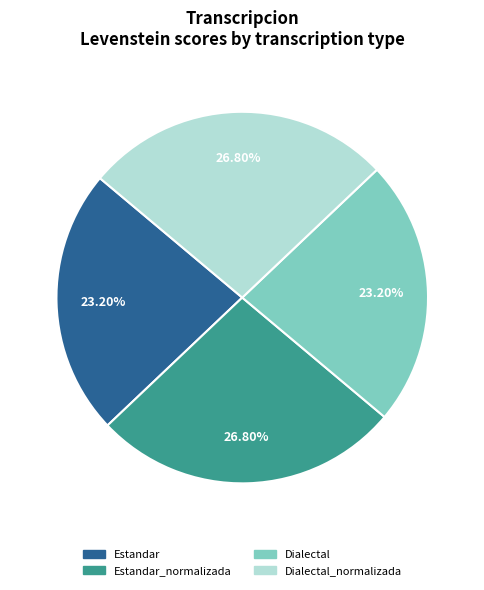

Is there any slice that represents more than half of the pie?

No